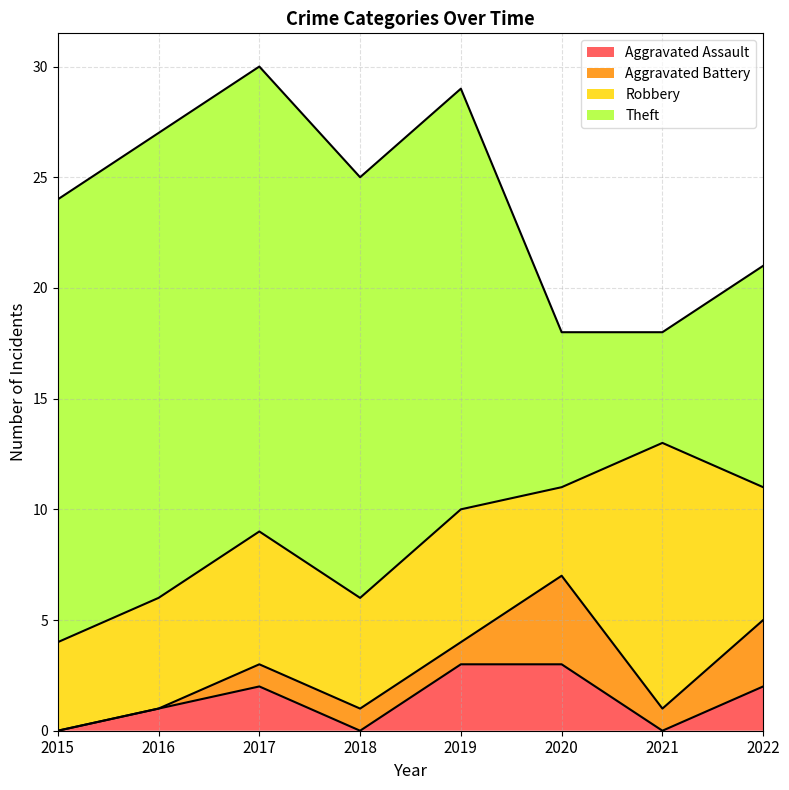

What is the difference between the highest and lowest values at 2016?

21